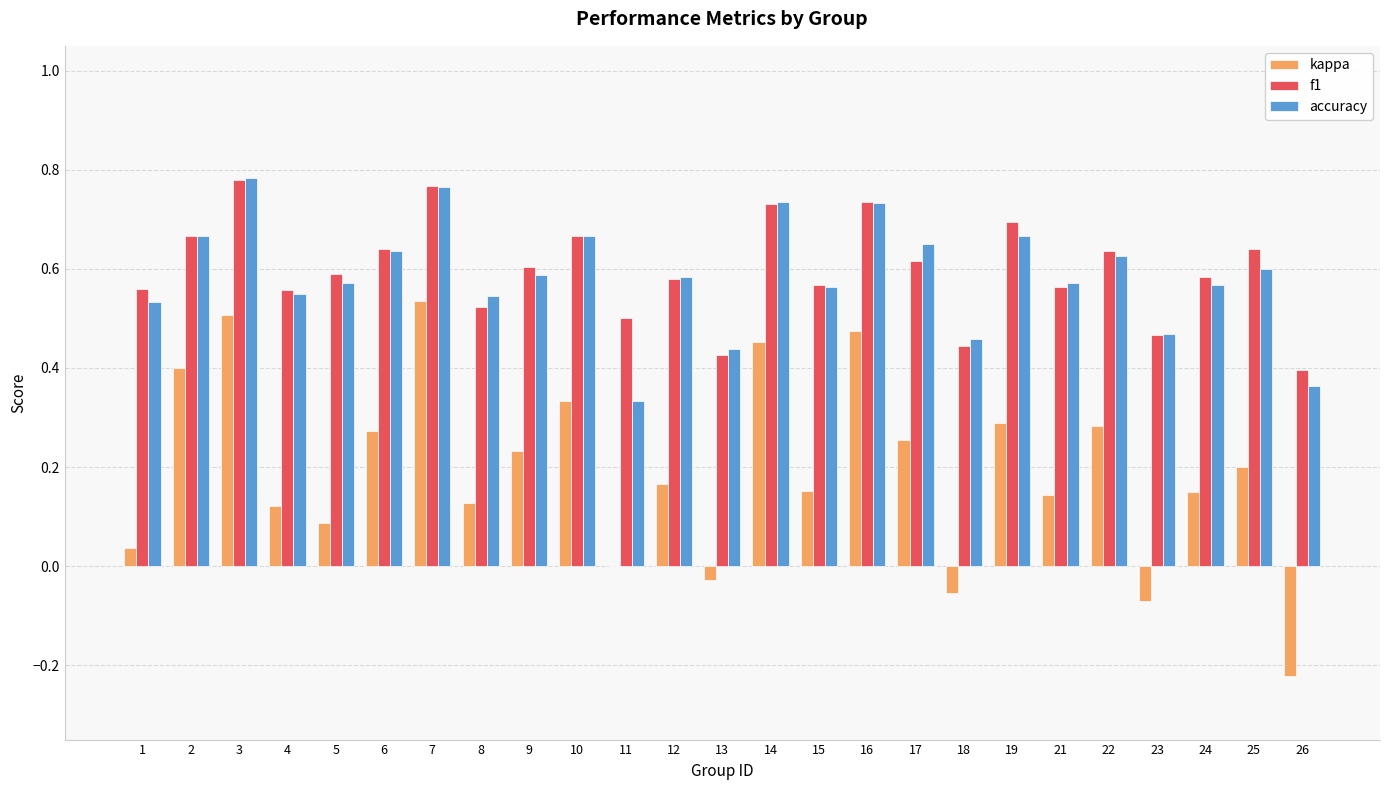

Is the value of f1 at 7 greater than the value of accuracy at 13?

Yes